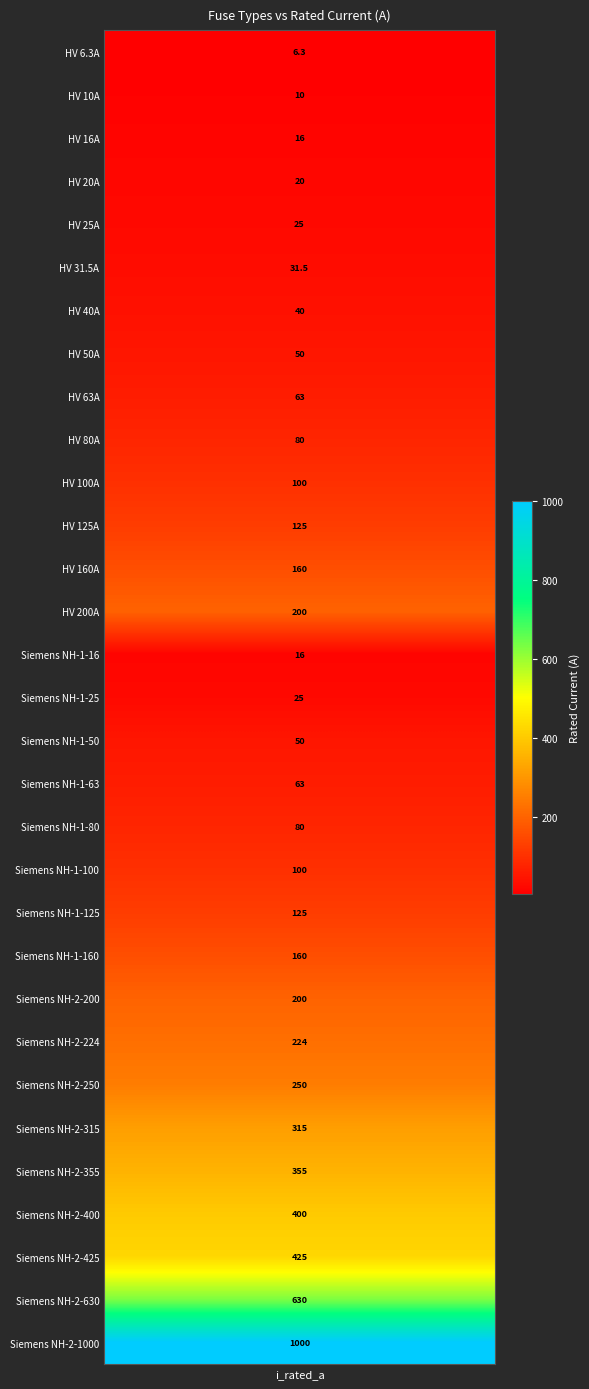

Between HV 25A and HV 10A, which is larger?

HV 25A